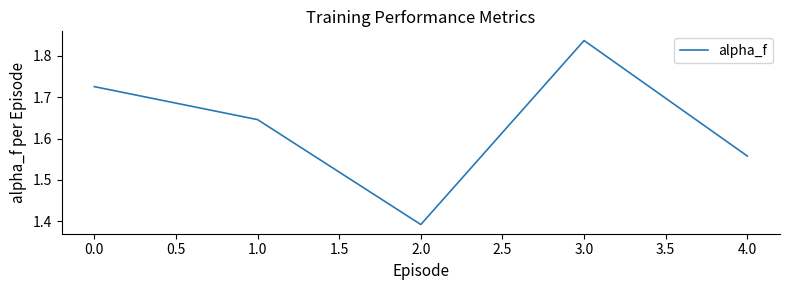

True or false: the data shows 2.6 at 1.0.

False